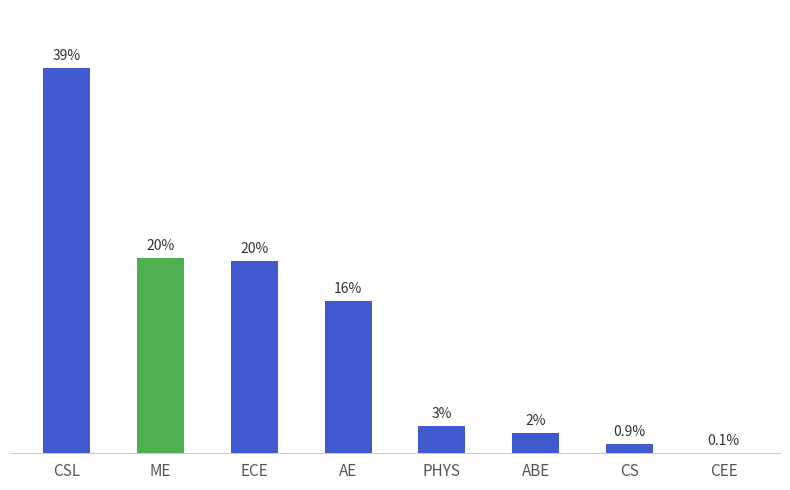

Are the bars horizontal?

No